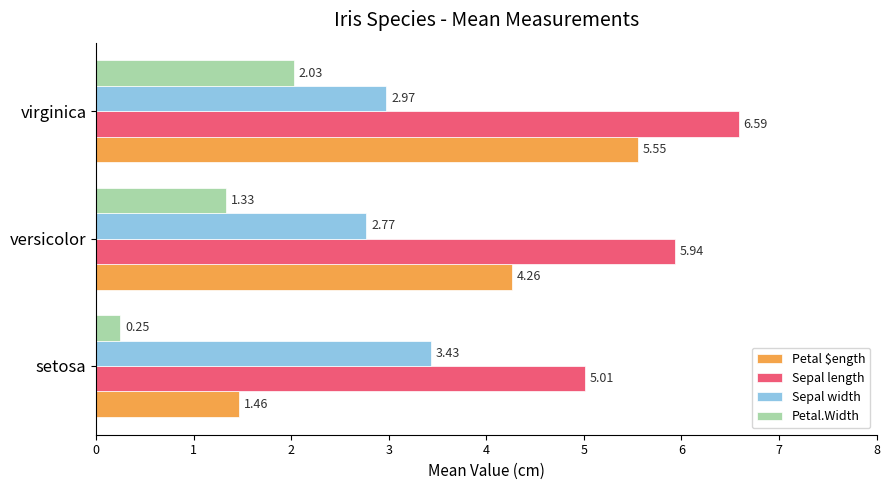

Which category has the lowest value in the Sepal length series?

setosa